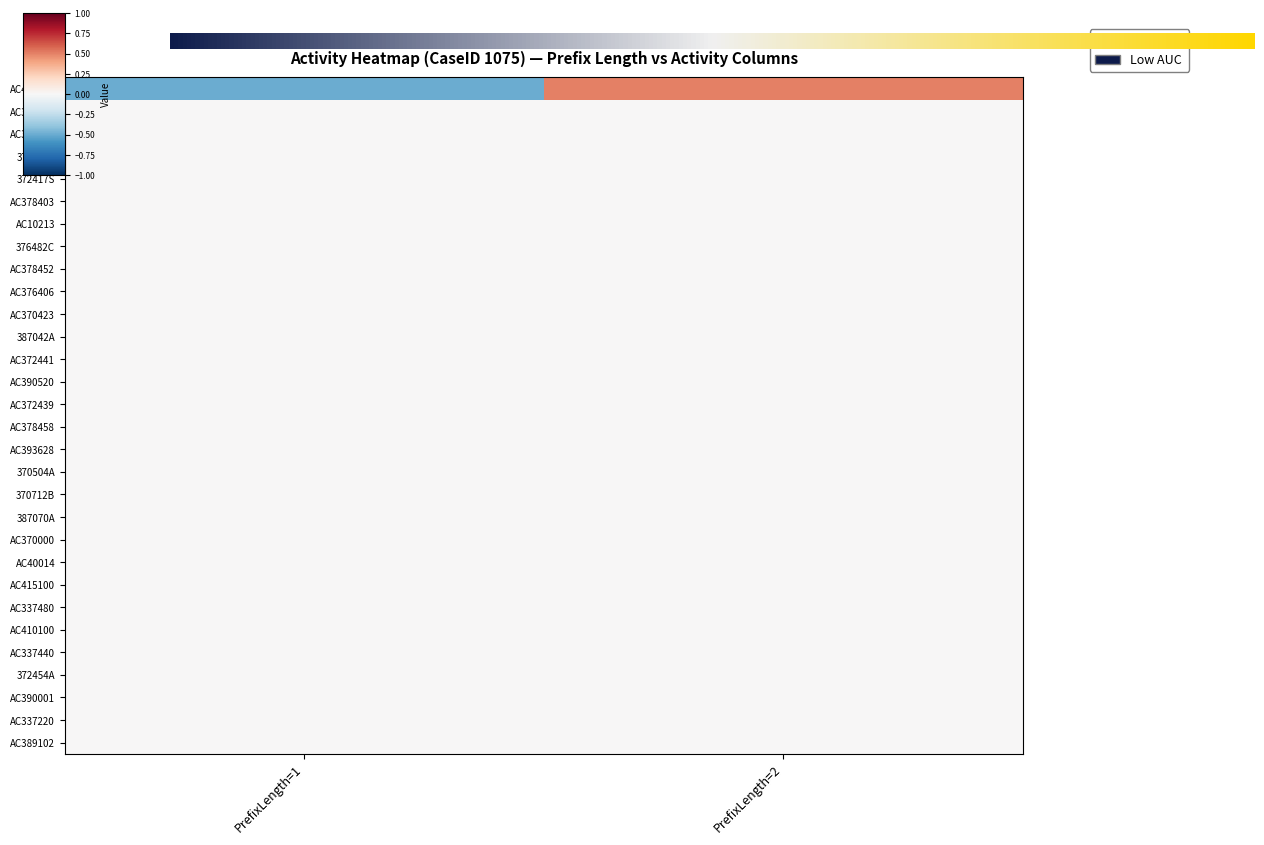

Which category has the lowest value in the AC372441 series?

PrefixLength=1